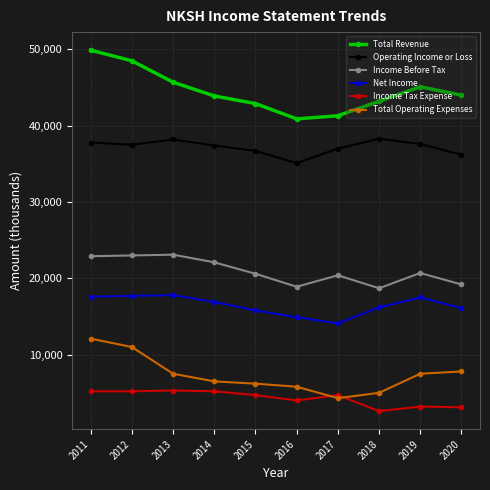

What is the difference between the highest and lowest values at 2019?

41900